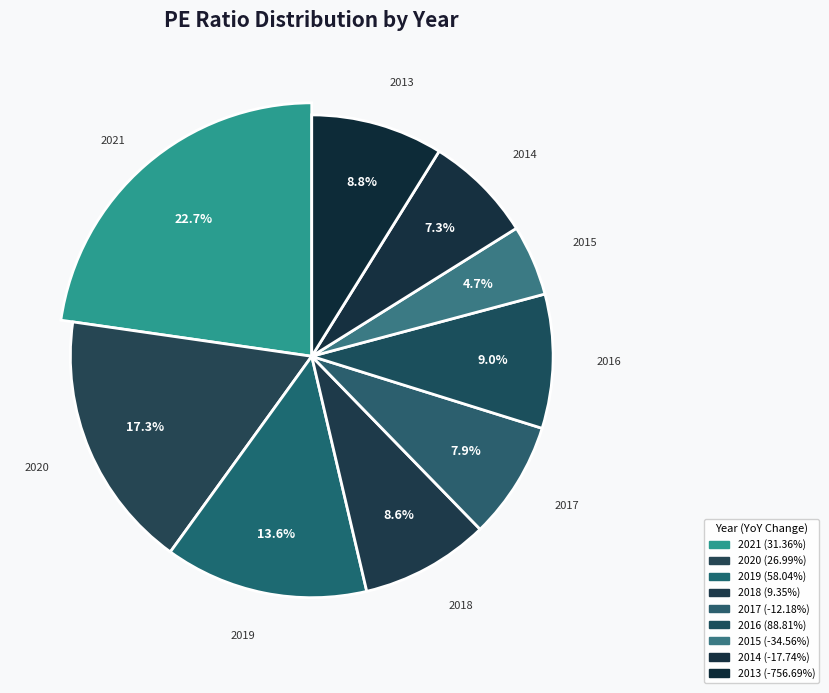

Does 2014 account for over 50% of the chart?

No